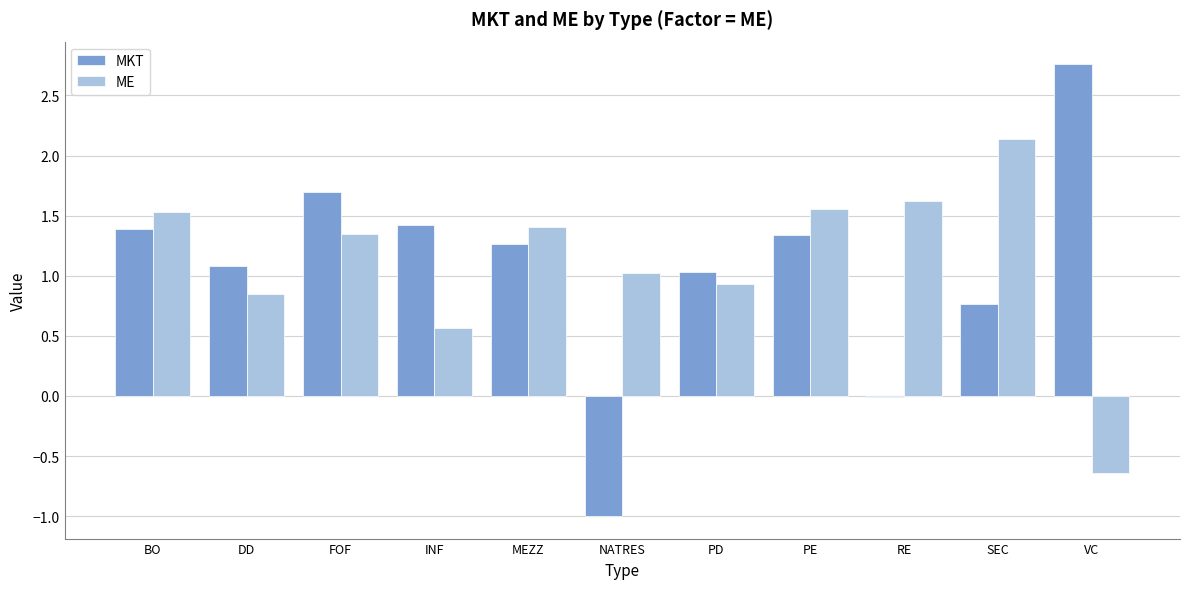

At which label does ME first exceed 1?

BO